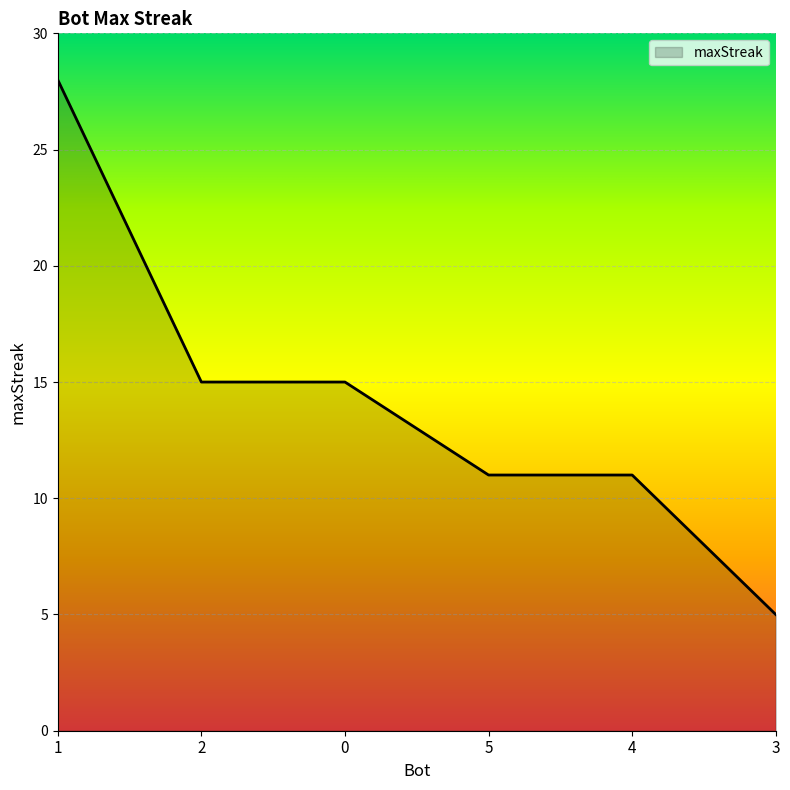

Reading right to left, transcribe all the data shown in this chart.

5	11	11	15	15	28